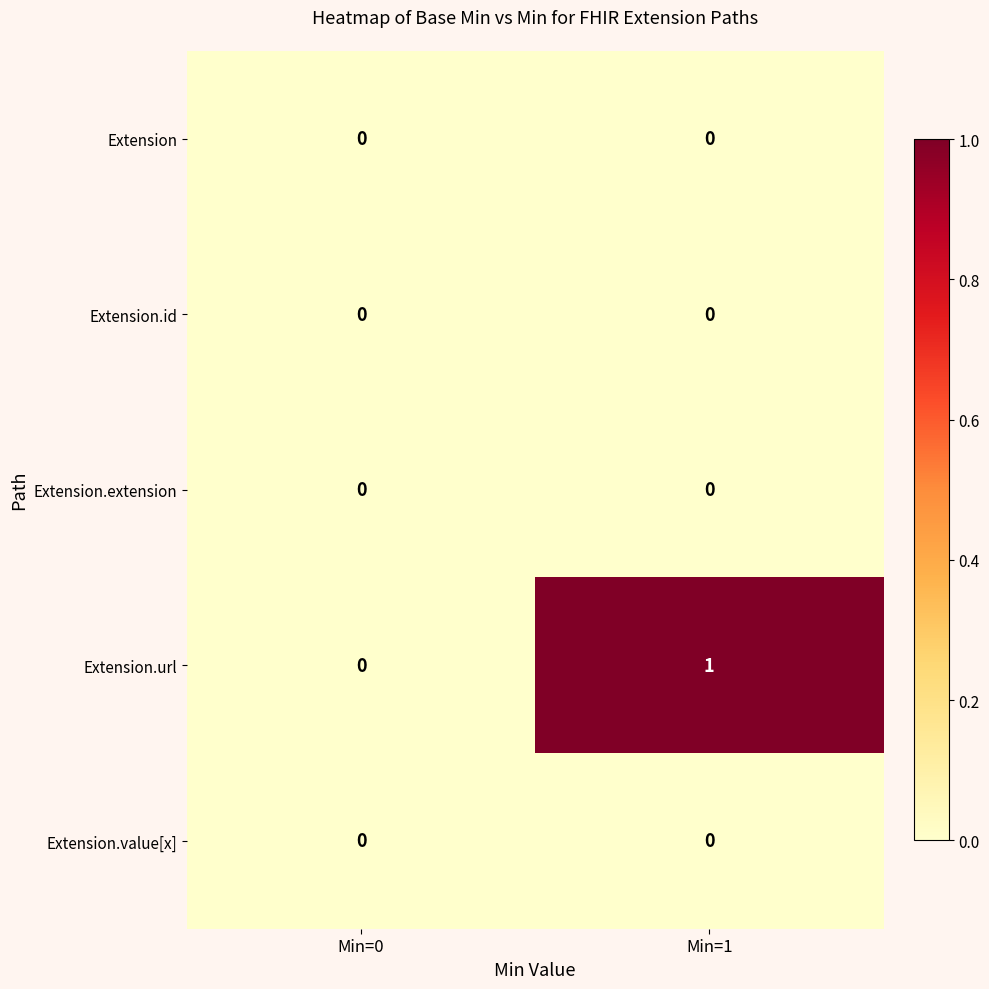

Which series has the widest spread of values?

Extension.url